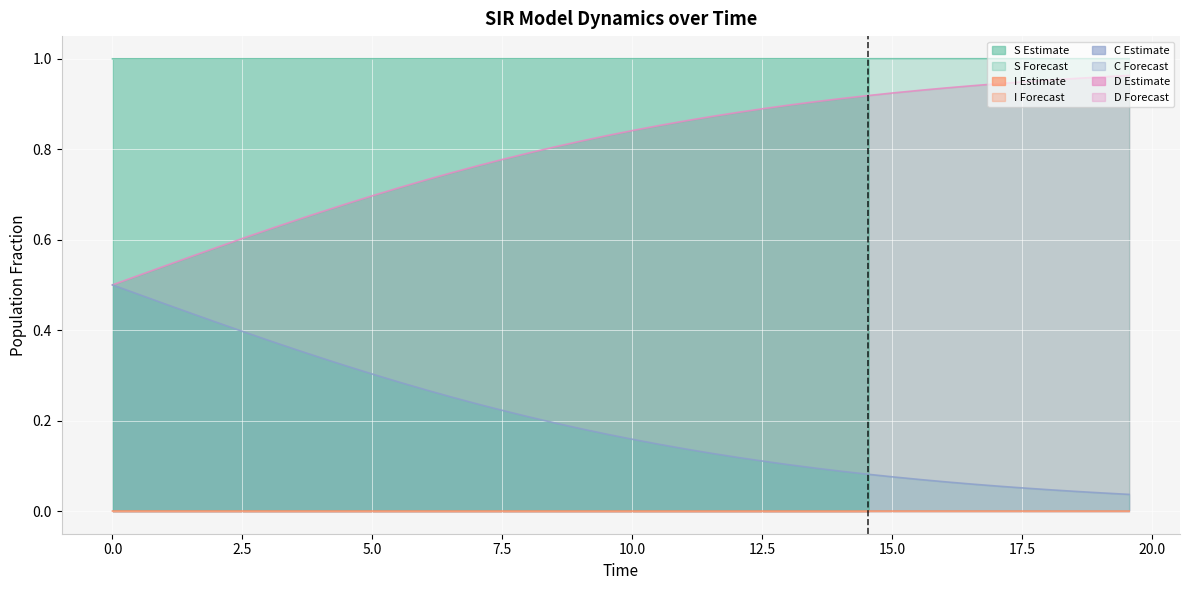

What is the label of the 32nd point from the right?

17.5